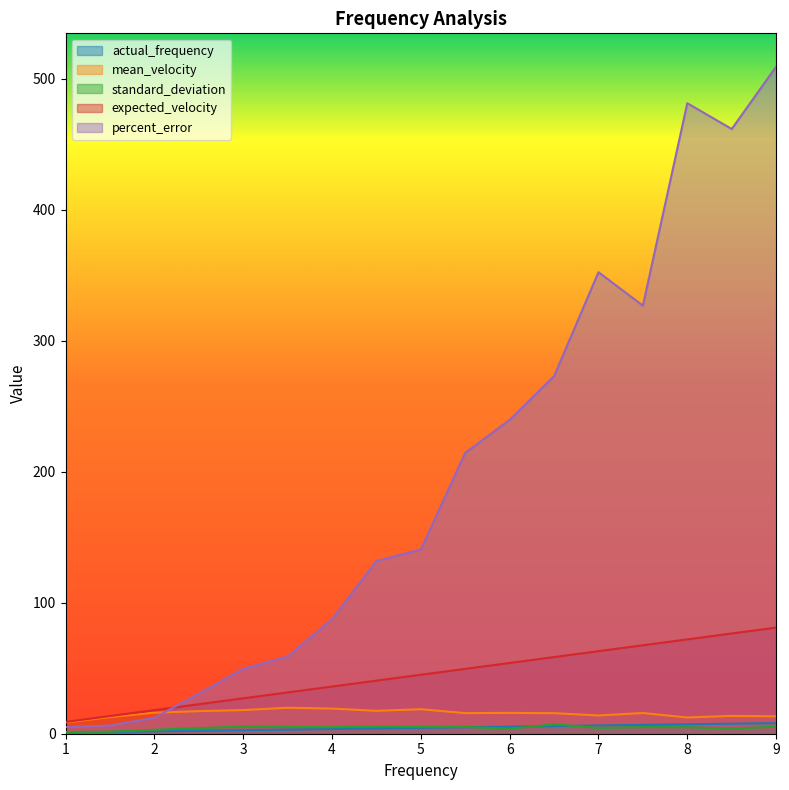

What is the spread (max minus min) of values at 1.5?

12.2